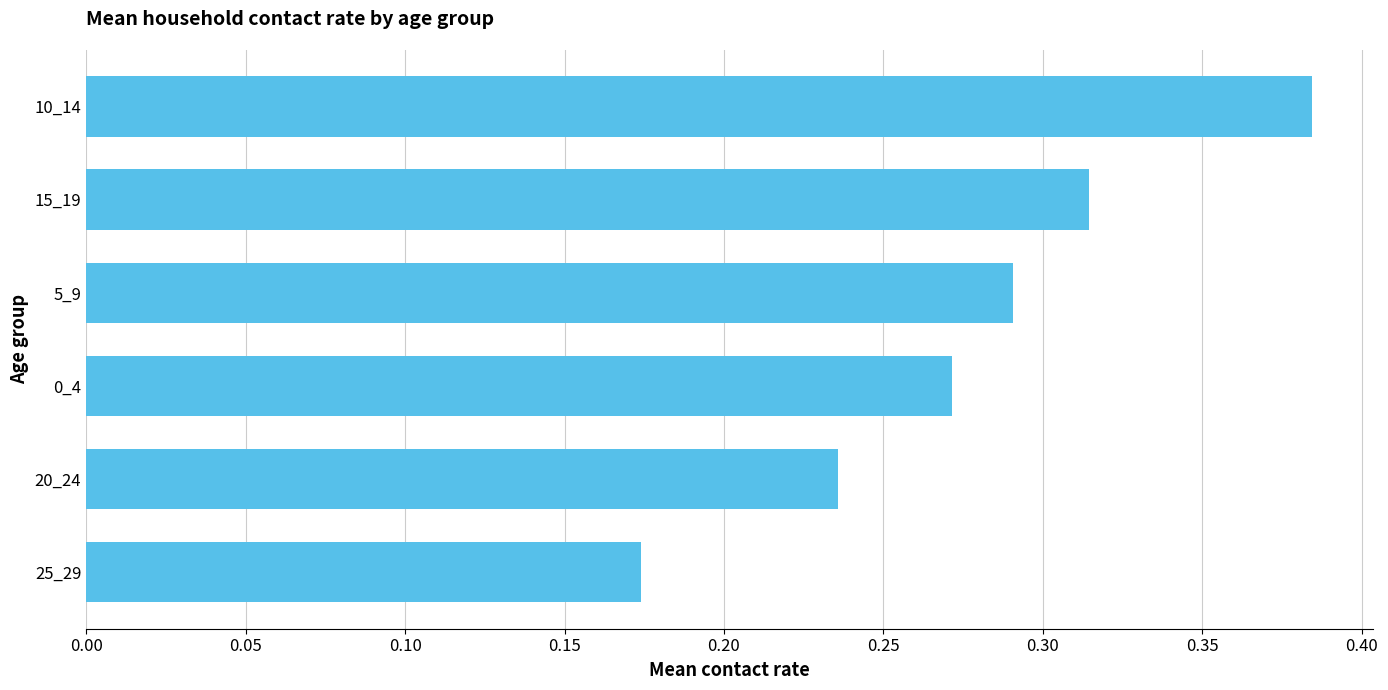

List the labels in order of value, largest first.

10_14, 15_19, 5_9, 0_4, 20_24, 25_29